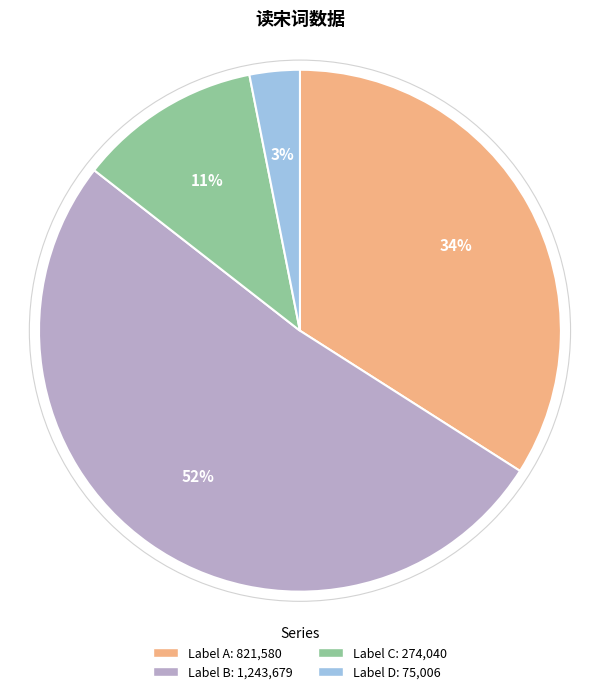

Count the number of slices in the pie.

4